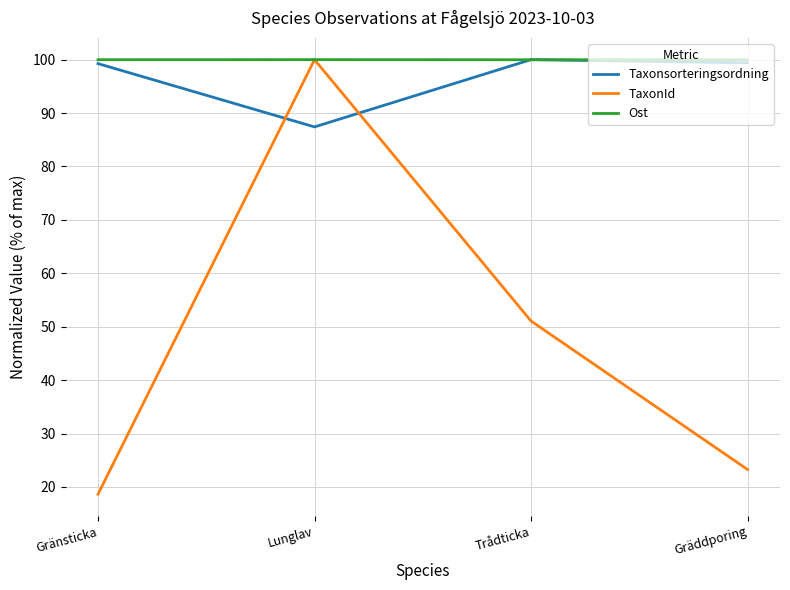

At Gränsticka, list the series in order from largest to smallest.

Ost, Taxonsorteringsordning, TaxonId